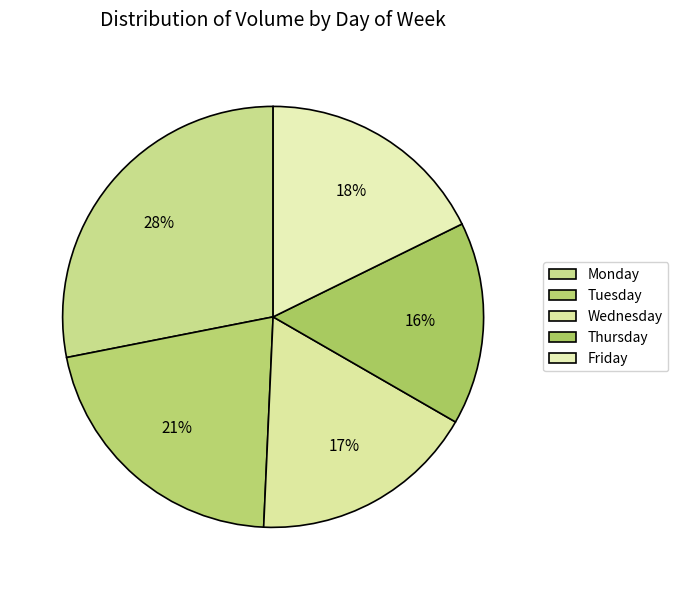

To the nearest percent, what portion does Tuesday represent?

21%